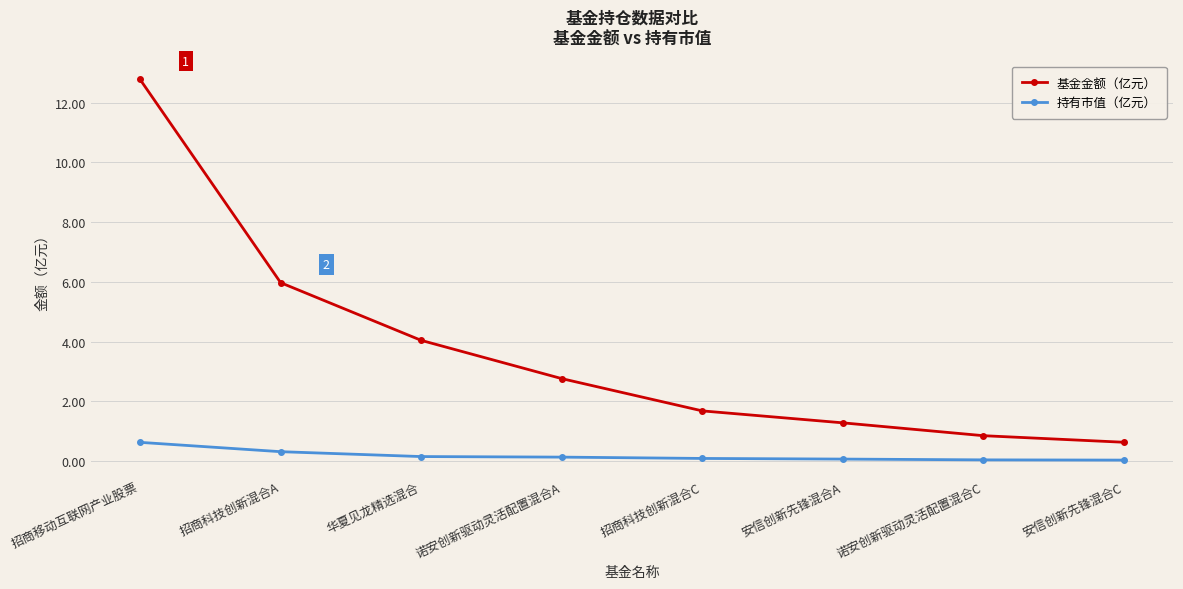

What is the label of the 4th point from the right?

招商科技创新混合C